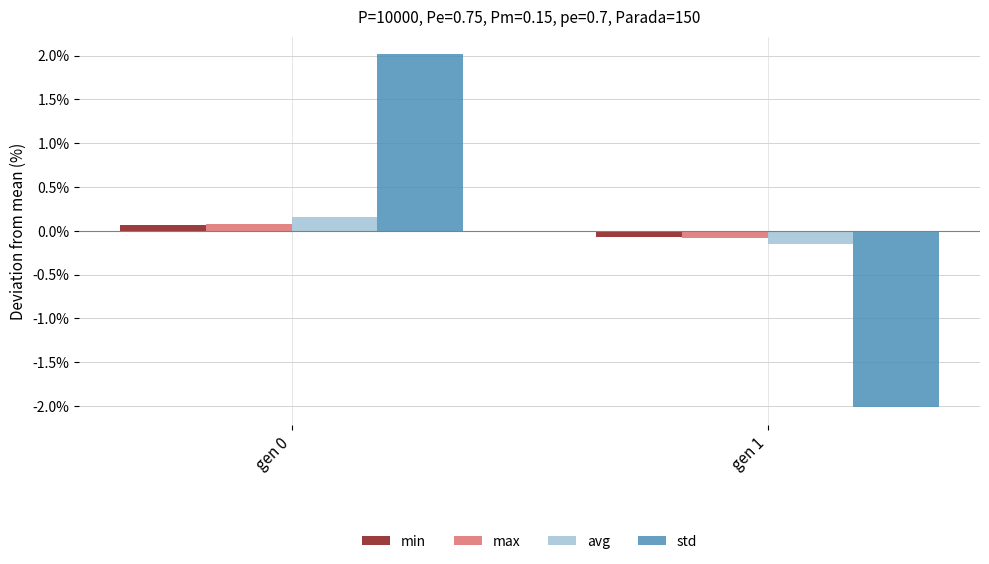

List the labels in order of std value, largest first.

gen 0, gen 1